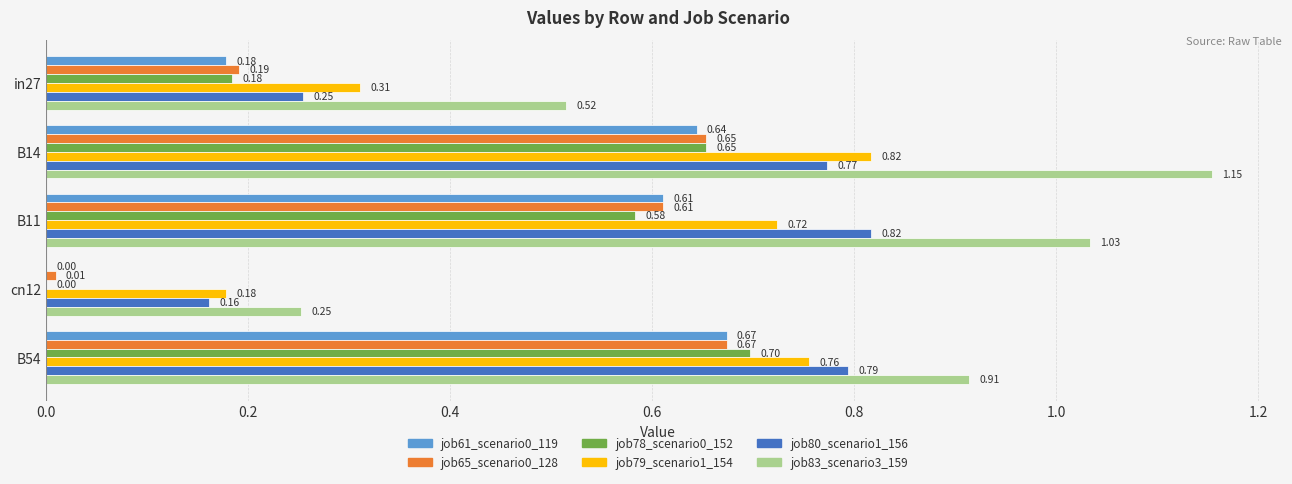

What is the sum of all job83_scenario3_159 values?

3.9